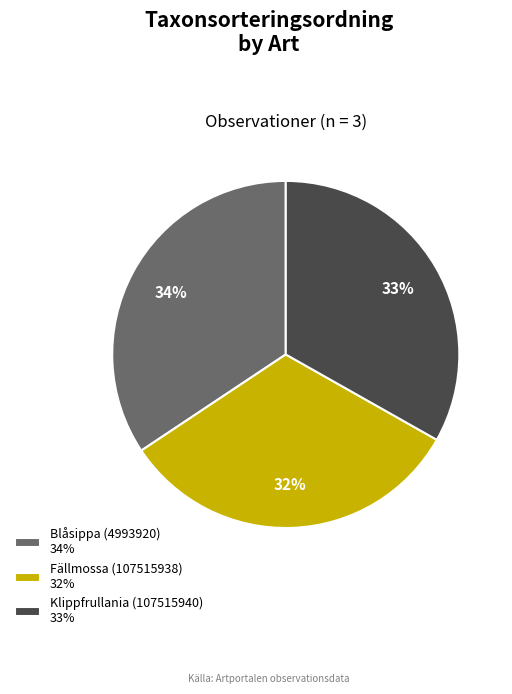

Which category has the smallest portion of the pie?

Fällmossa (107515938)